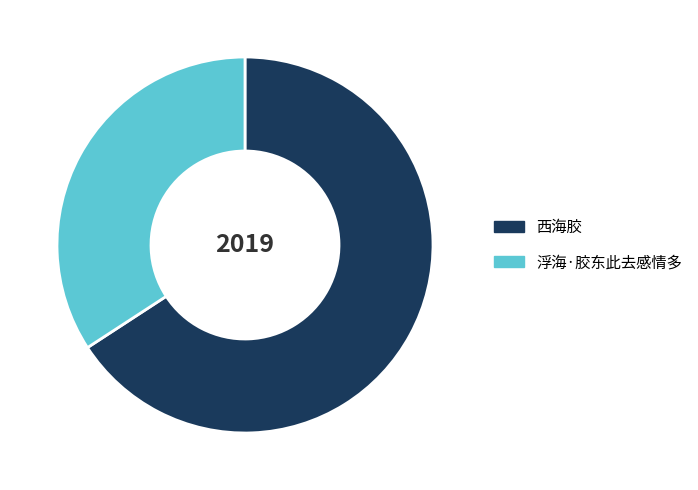

Is it true that 浮海·胶东此去感情多 is 34% of the pie?

True